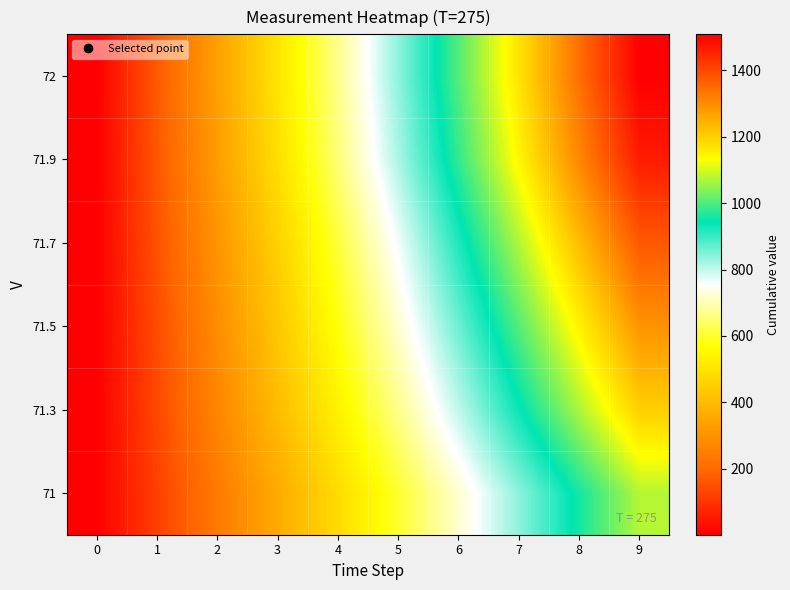

At which category is the sum across all series the highest?

9